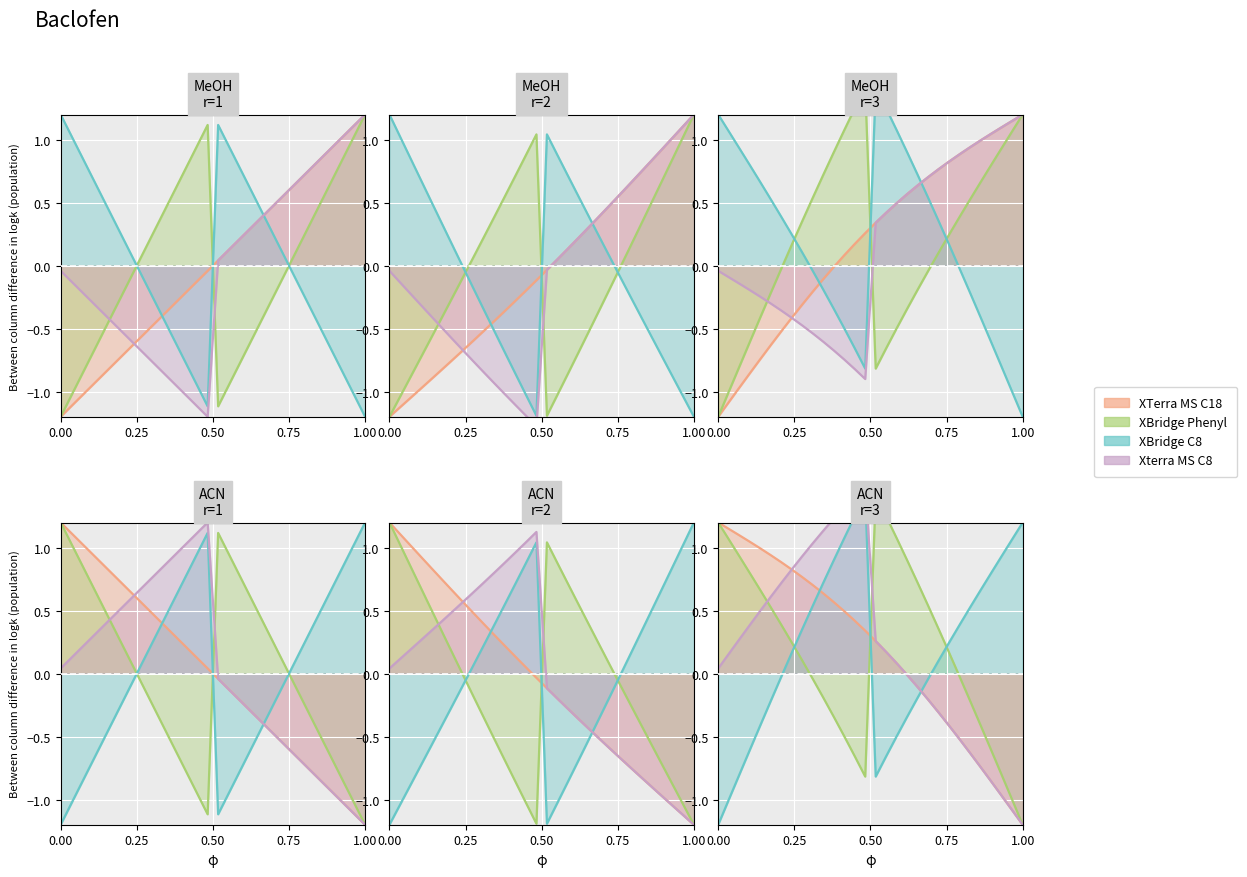

After their last crossing, which series has the higher values: XBridge C8 or XBridge Phenyl?

XBridge C8